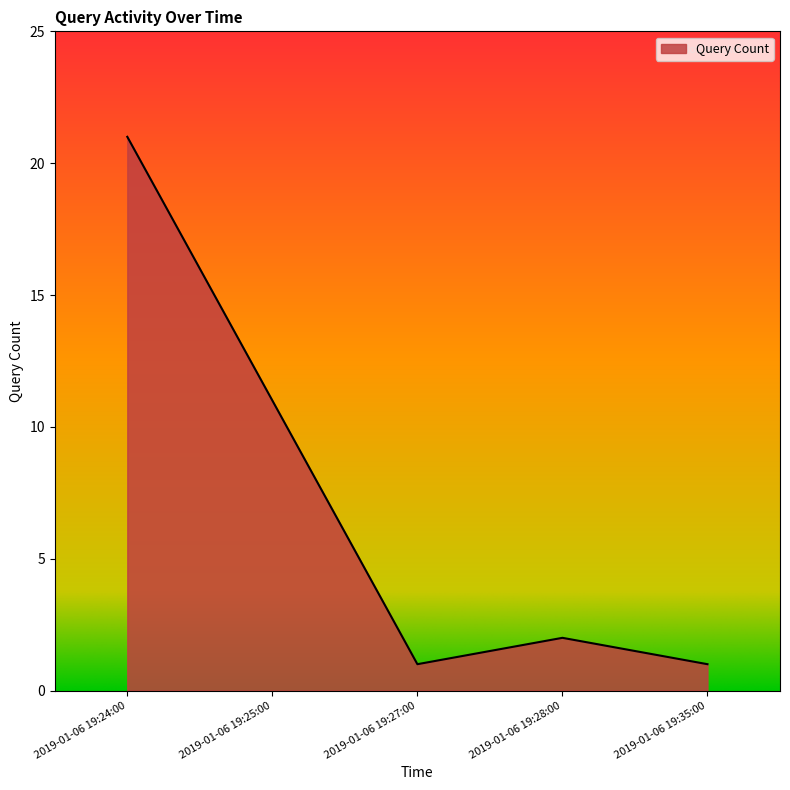

What position from the left is 2019-01-06 19:27:00?

3